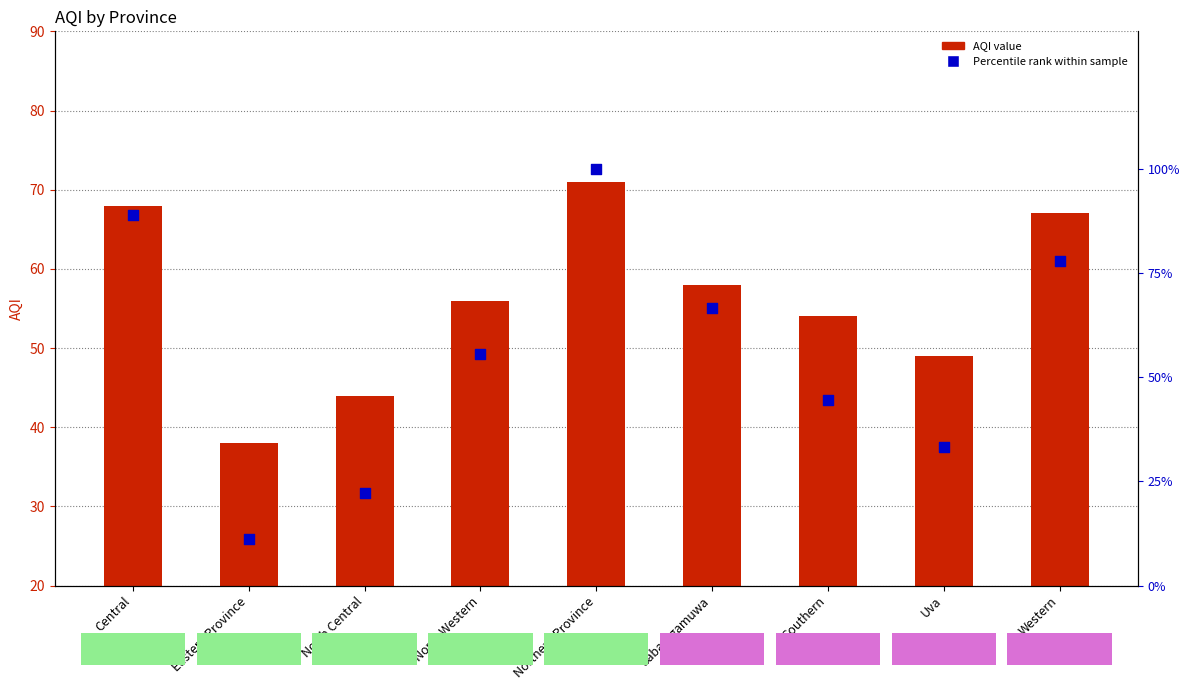

At how many categories does at least one series exceed 56?

4